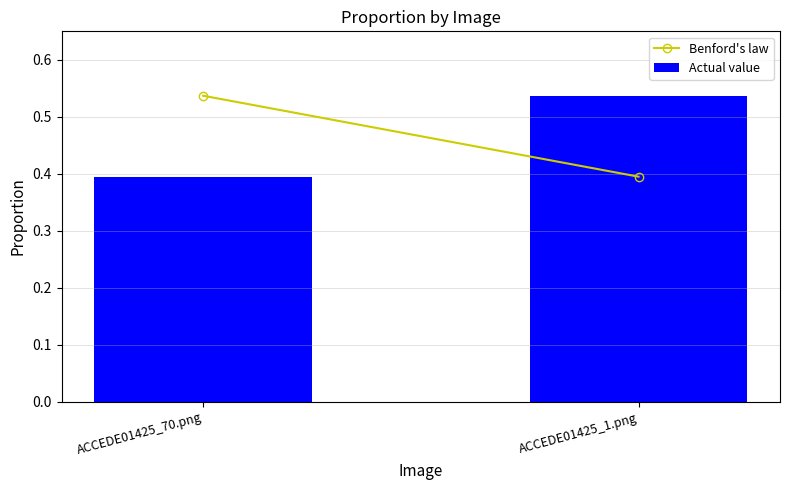

Are the bars horizontal?

No